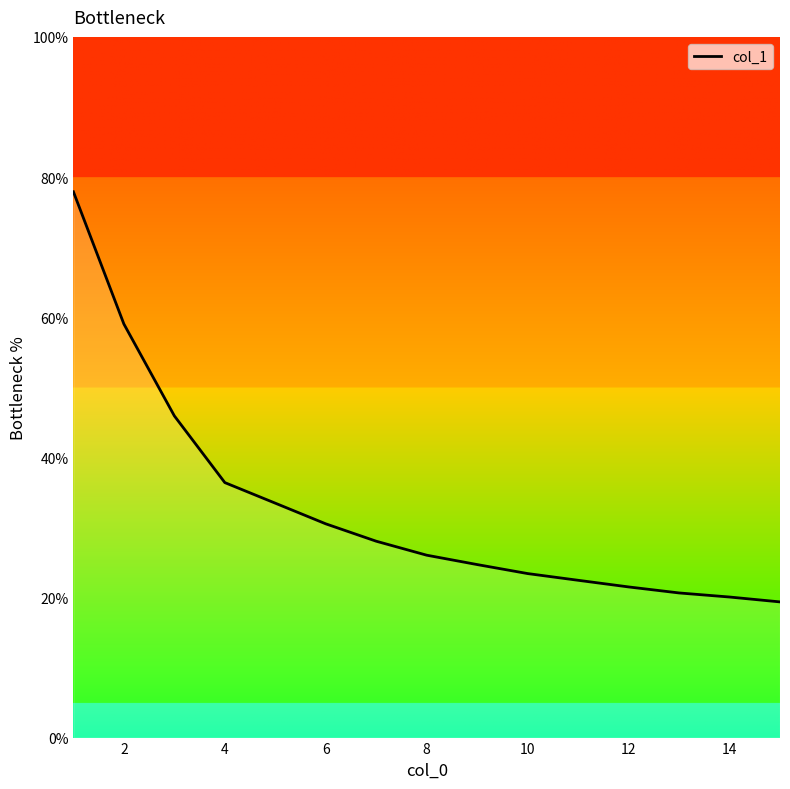

What is the maximum value shown in the chart?

77.9